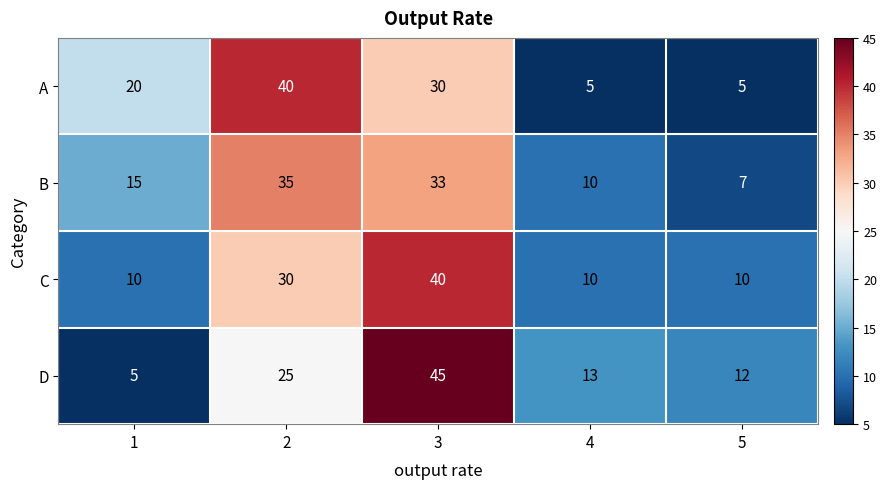

How many values in the D series are below 13?

2